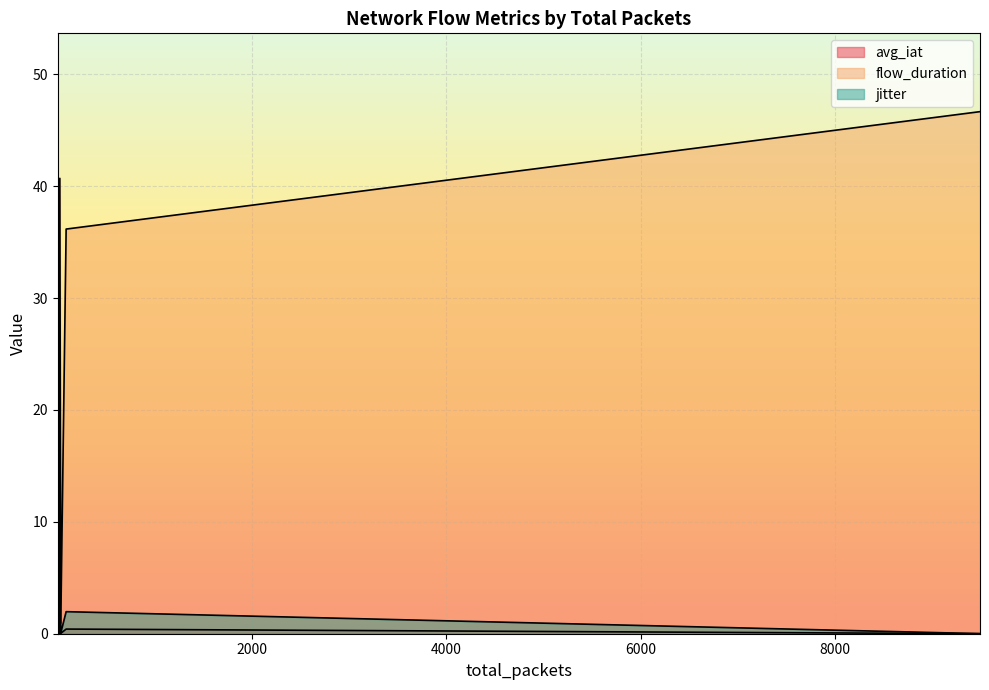

What is the sum of all jitter values?

15.2